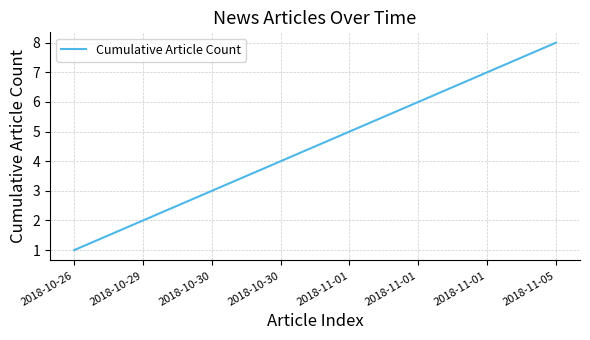

How many distinct data groups are displayed?

1